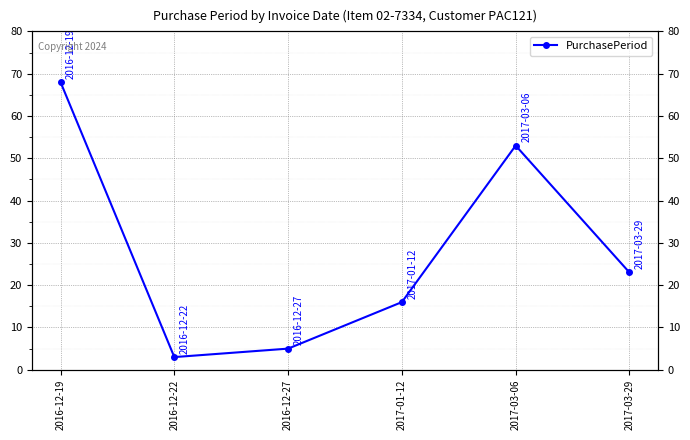

True or false: the data shows 13 at 2017-03-29.

False